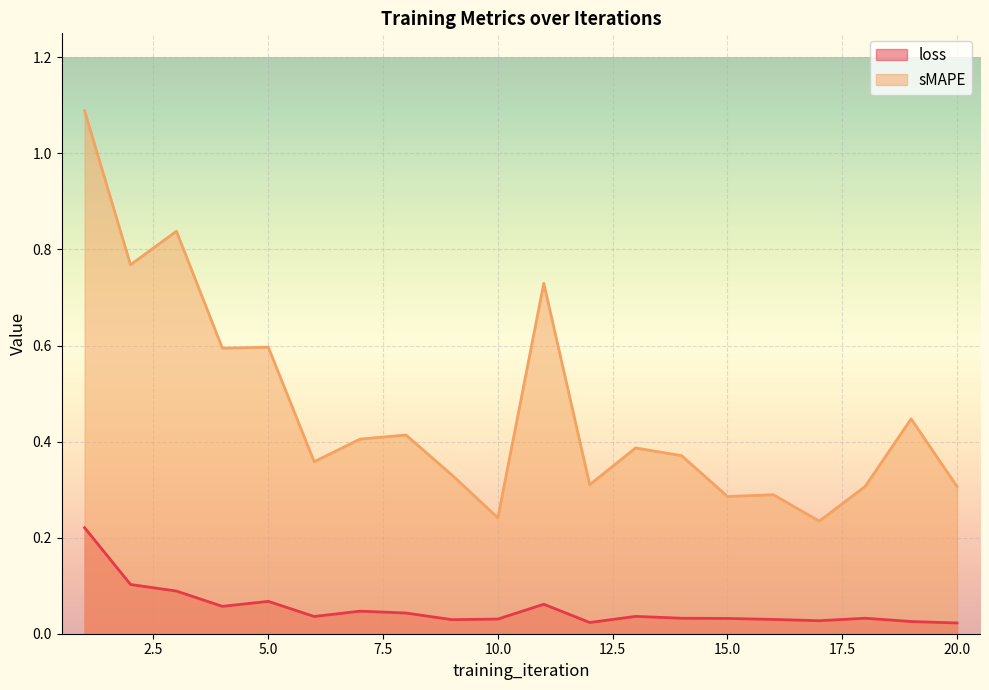

What is the lowest value of the sMAPE series?

0.2